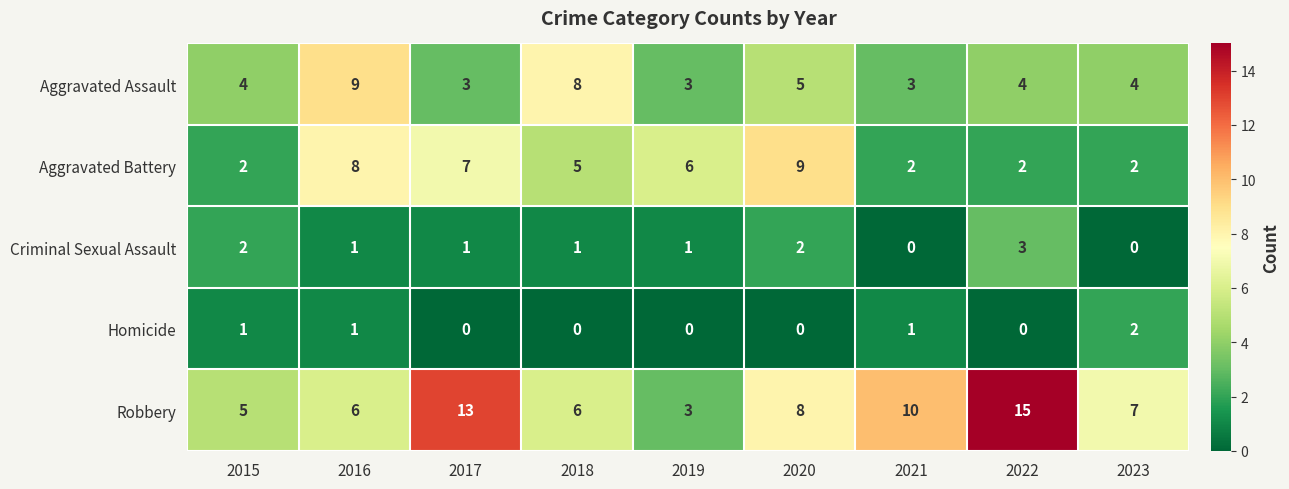

Between 2019 and 2020, which series saw the biggest shift?

Robbery